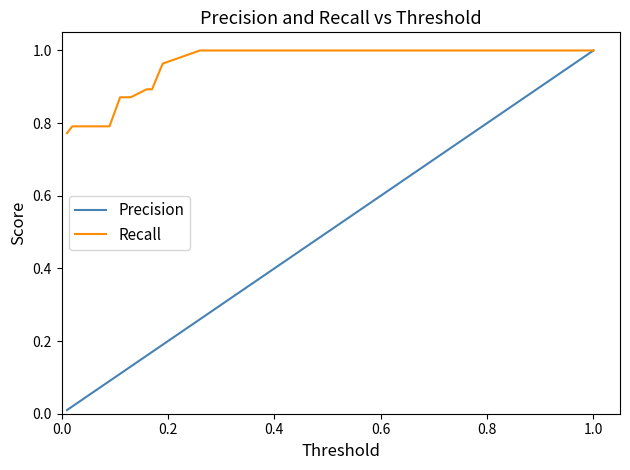

Which series has the widest spread of values?

Precision